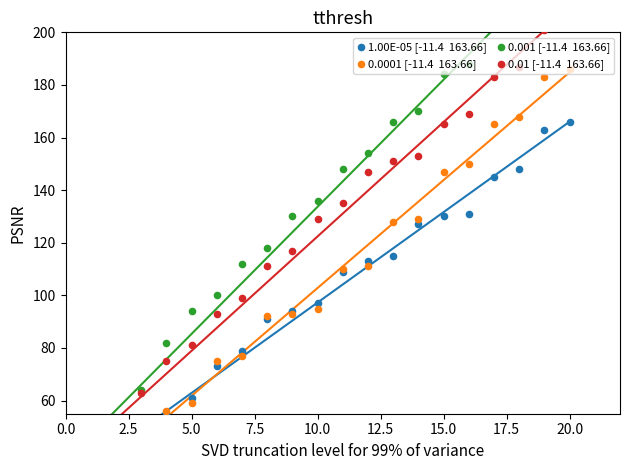

What are all the series names shown in the legend?

1.00E-05 [-11.4  163.66], 0.0001 [-11.4  163.66], 0.001 [-11.4  163.66], 0.01 [-11.4  163.66]